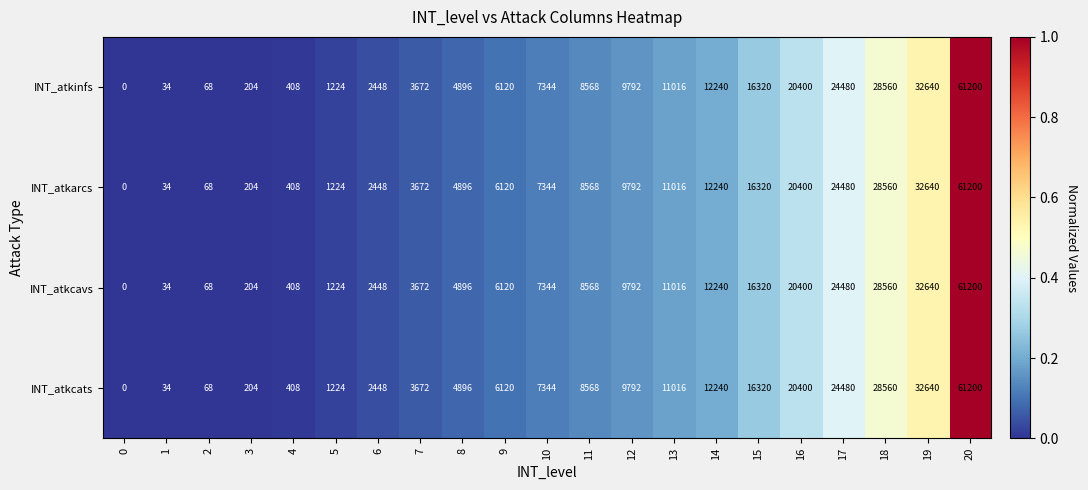

What is the average value of the INT_atkcavs series?

11983